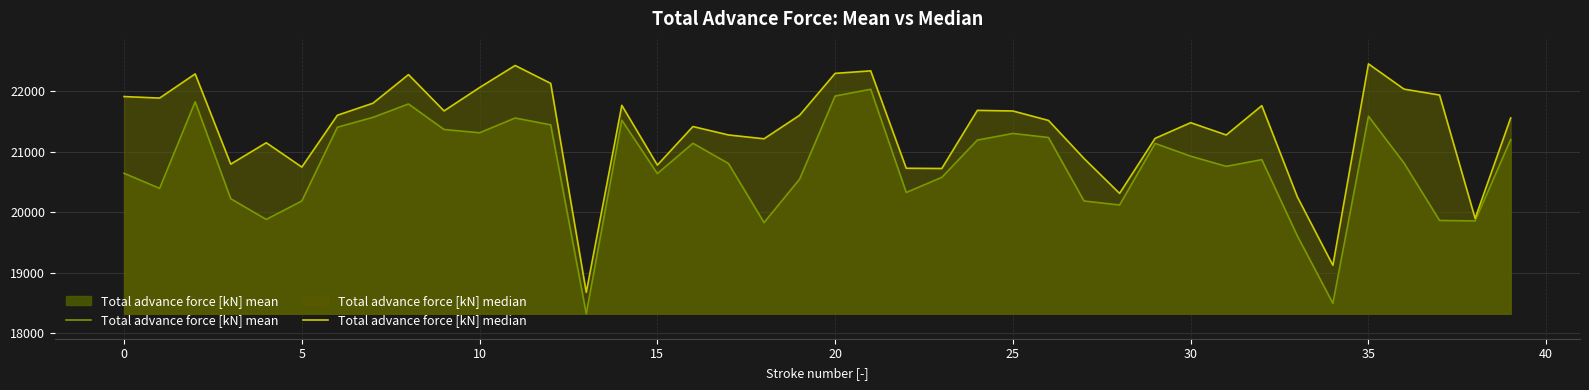

How many lines are shown in the chart?

2